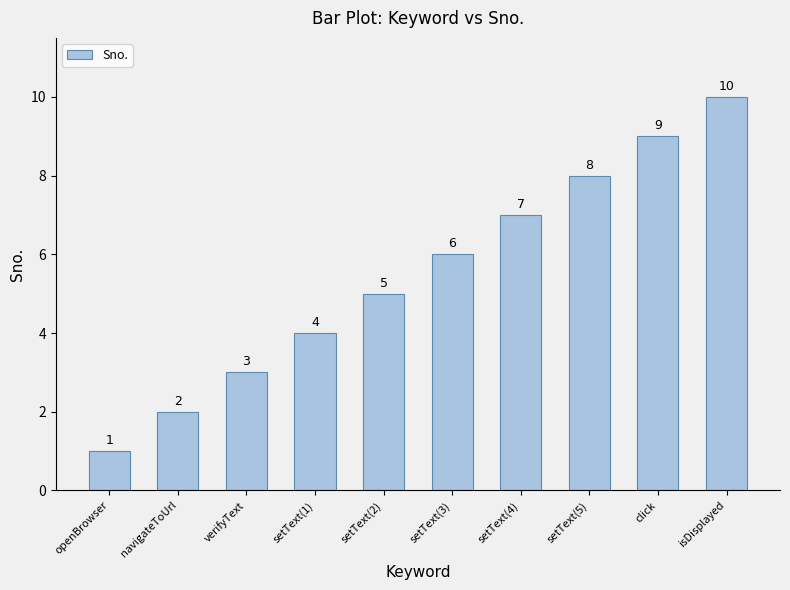

What is the change in value from navigateToUrl to verifyText?

+1